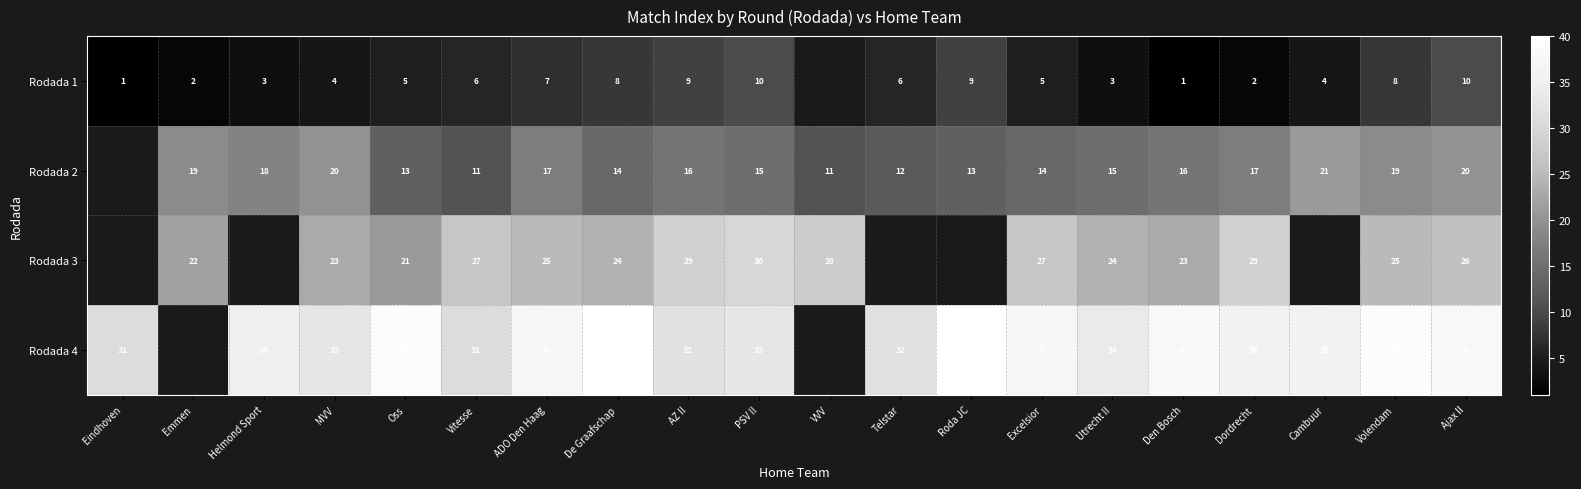

Is the value of Rodada 4 at Utrecht II greater than the value of Rodada 2 at Oss?

Yes